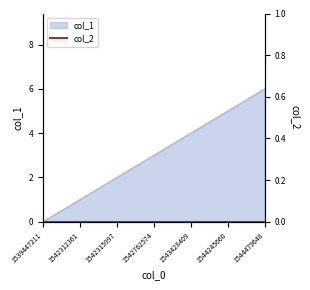

Which category has the highest value across all series?

1544479648